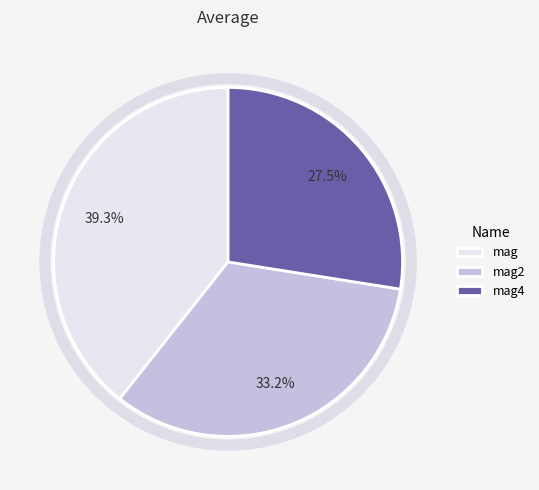

Approximately how many times larger is the value at mag4 compared to mag?

0.7